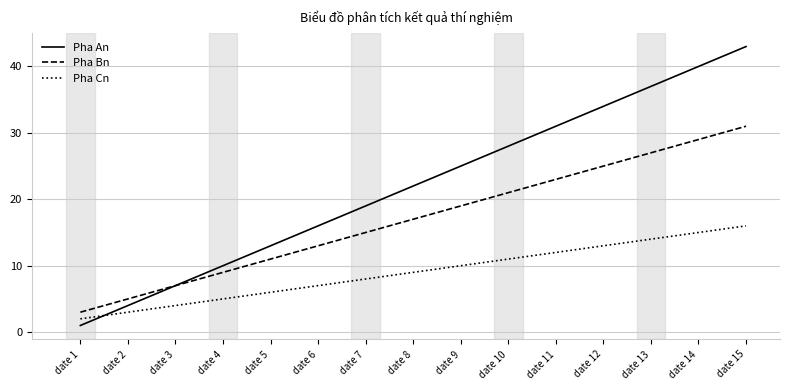

At which category does the chart reach its minimum across all series?

date 1